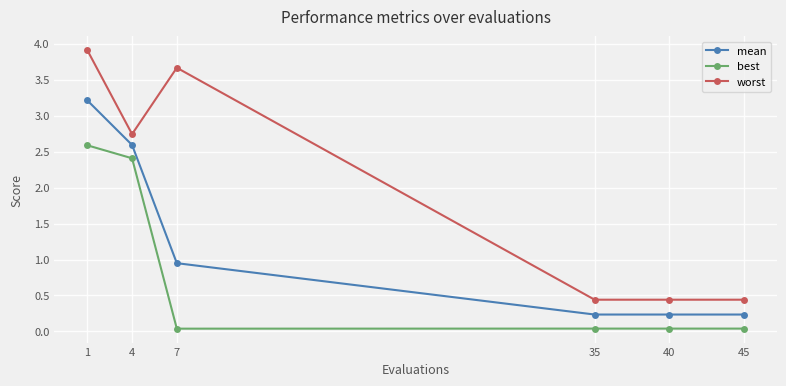

At which category is the sum across all series the highest?

1